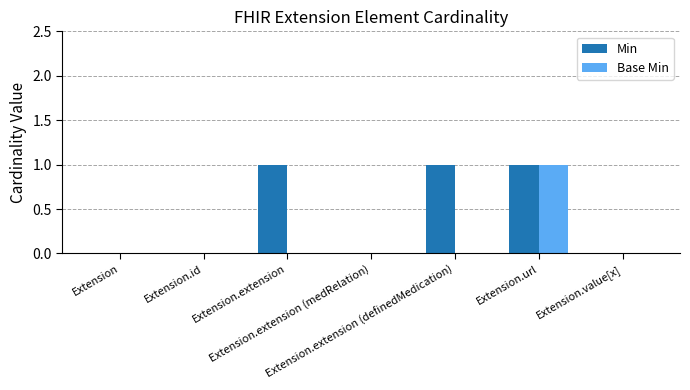

Which series changed the most between Extension.extension and Extension.extension (medRelation)?

Min